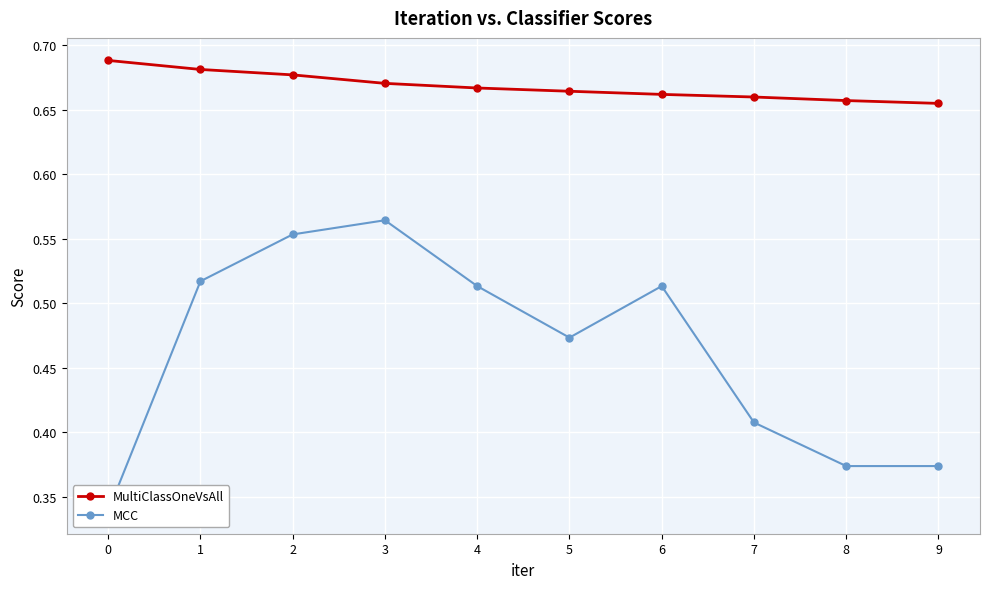

Count the MultiClassOneVsAll values in the range 0 to 1.

10